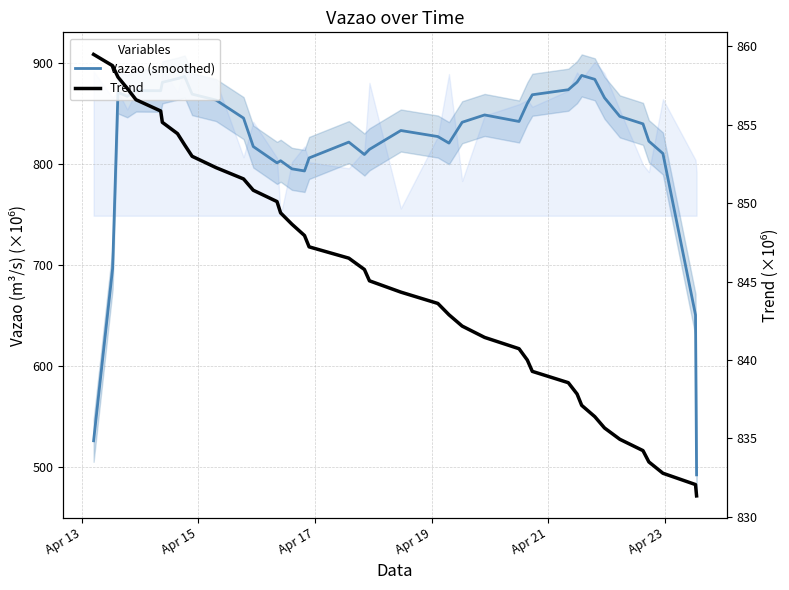

Rank the series by their maximum value, from highest to lowest.

Vazao (smoothed), Trend